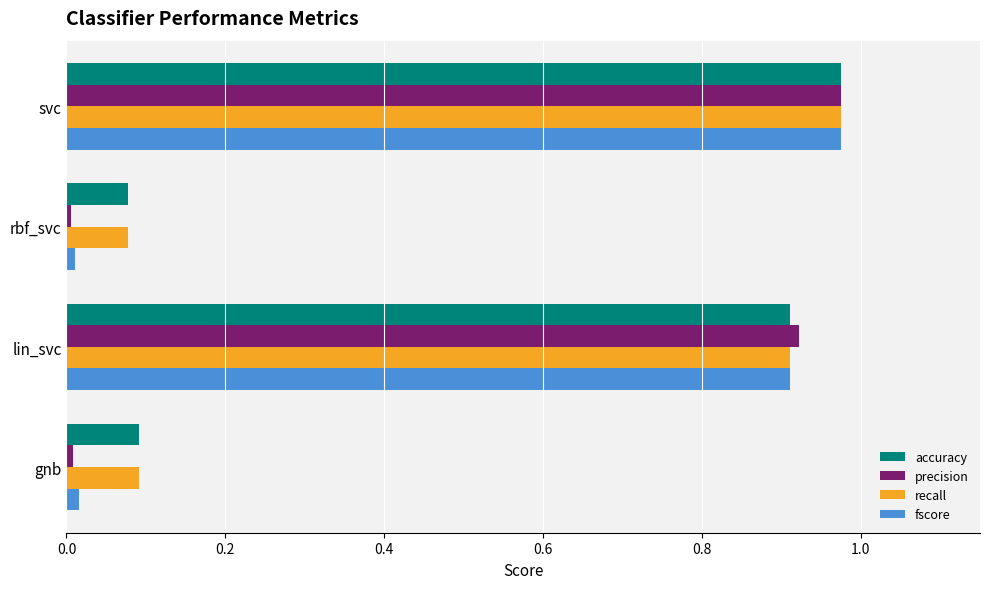

Which category has the highest value in the fscore series?

svc